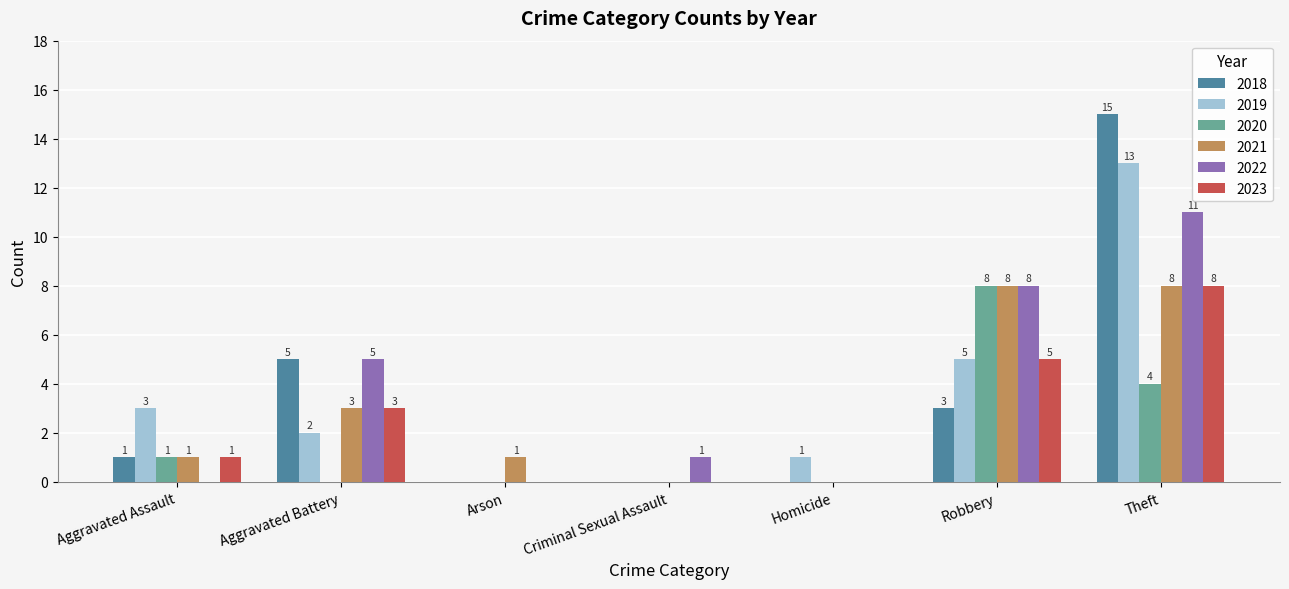

Reading right to left, list all the values displayed in this chart.

2018: Theft=15	Robbery=3	Homicide=0	Criminal Sexual Assault=0	Arson=0	Aggravated Battery=5	Aggravated Assault=1
2019: Theft=13	Robbery=5	Homicide=1	Criminal Sexual Assault=0	Arson=0	Aggravated Battery=2	Aggravated Assault=3
2020: Theft=4	Robbery=8	Homicide=0	Criminal Sexual Assault=0	Arson=0	Aggravated Battery=0	Aggravated Assault=1
2021: Theft=8	Robbery=8	Homicide=0	Criminal Sexual Assault=0	Arson=1	Aggravated Battery=3	Aggravated Assault=1
2022: Theft=11	Robbery=8	Homicide=0	Criminal Sexual Assault=1	Arson=0	Aggravated Battery=5	Aggravated Assault=0
2023: Theft=8	Robbery=5	Homicide=0	Criminal Sexual Assault=0	Arson=0	Aggravated Battery=3	Aggravated Assault=1